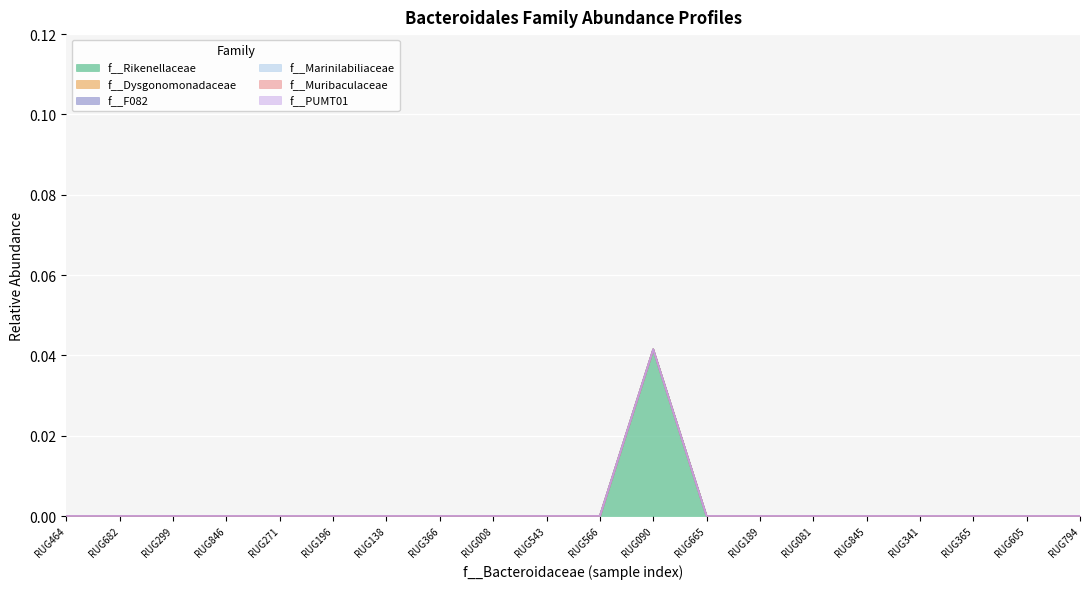

Is it true that f__Rikenellaceae equals 0.0 at RUG138?

True